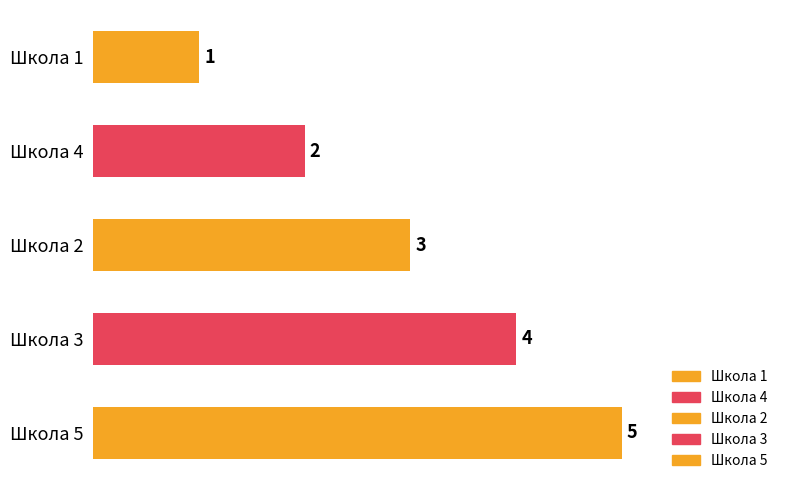

What is the change in value from Школа 5 to Школа 1?

-4